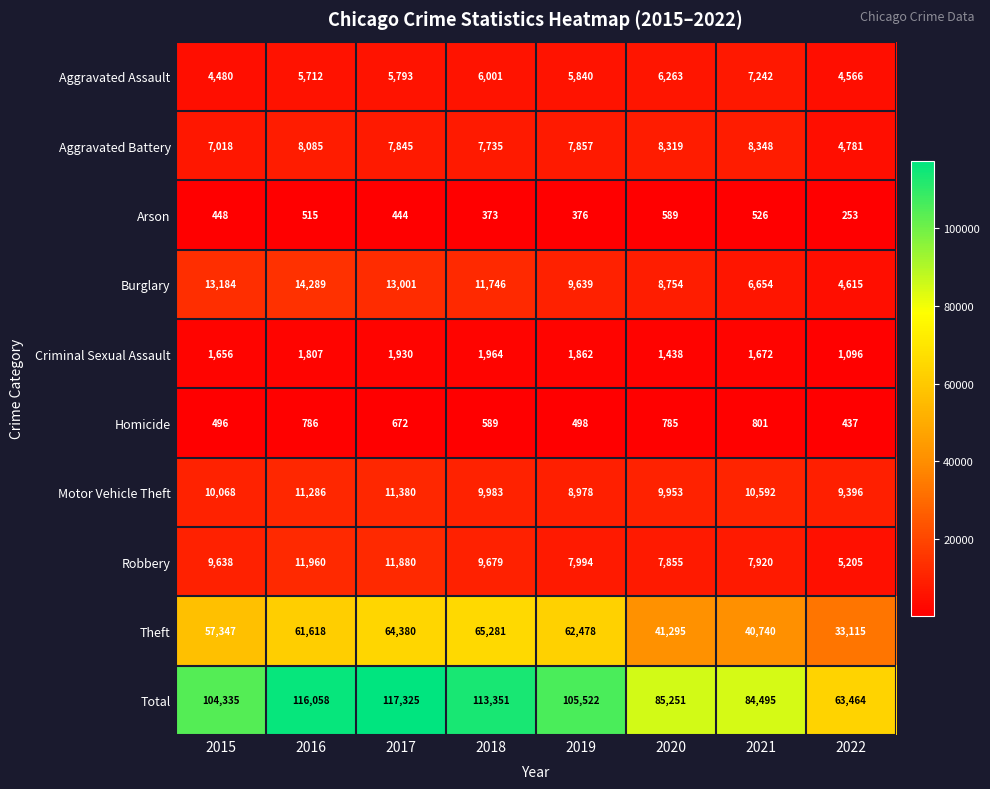

What is the sum of all Aggravated Battery values?

59988